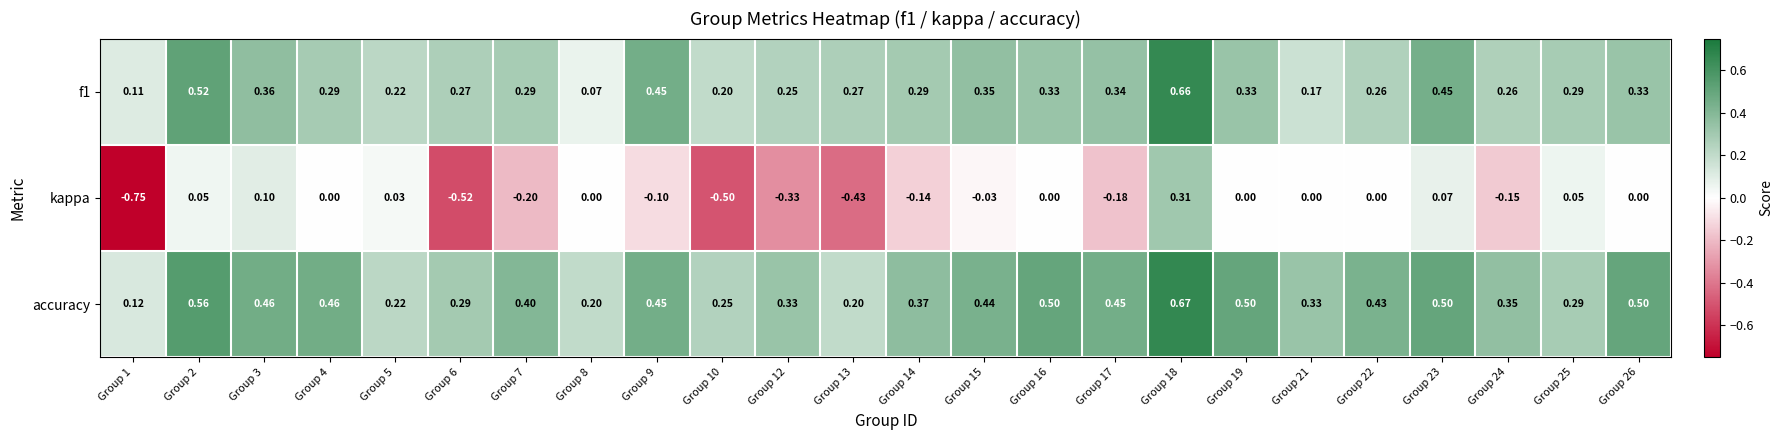

Which series has the largest total across all categories?

accuracy